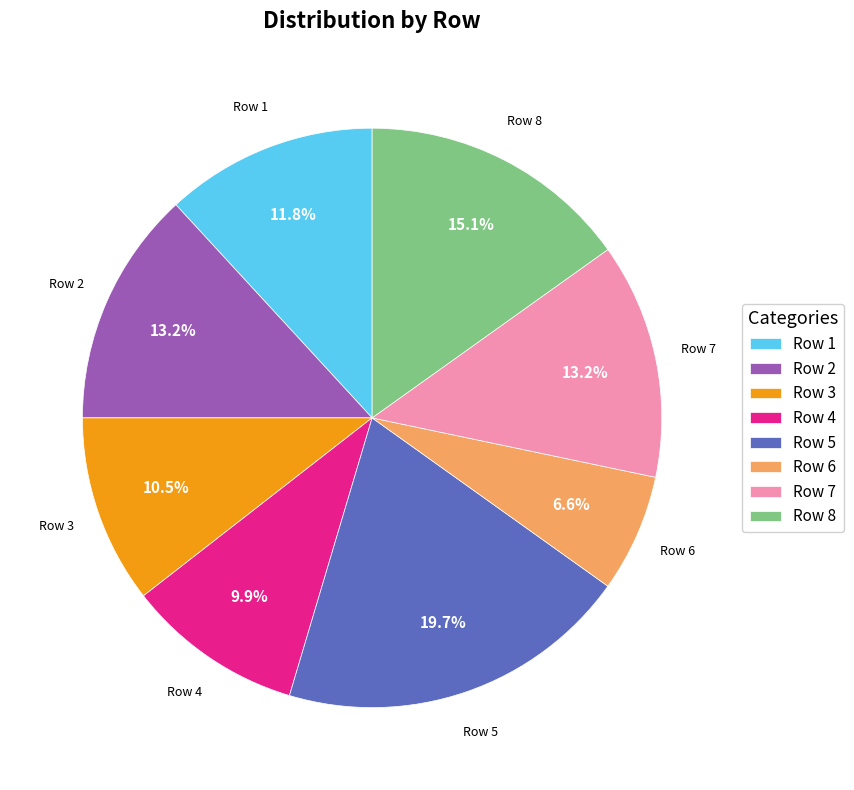

Is Row 8 the majority of the pie?

No